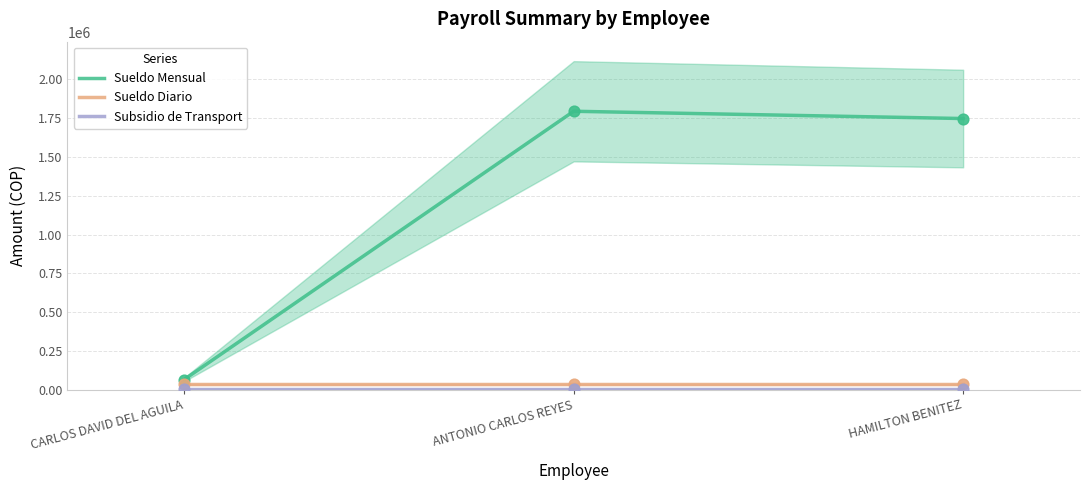

What are all the series names shown in the legend?

Sueldo Mensual, Sueldo Diario, Subsidio de Transport